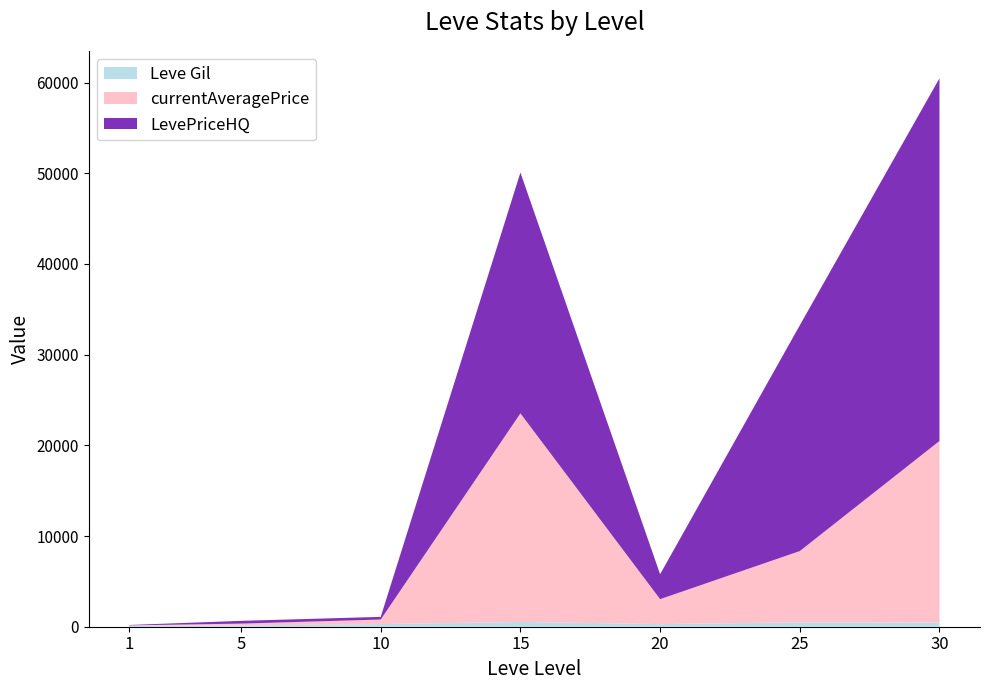

At which category is the sum across all series the highest?

30